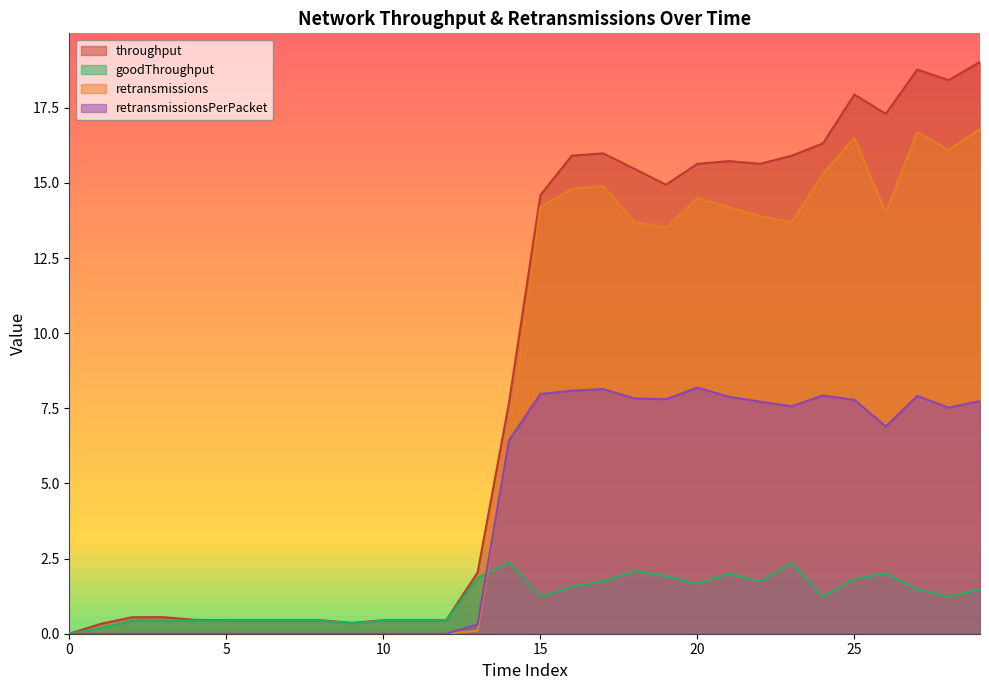

How many positive values does the retransmissions series have?

17